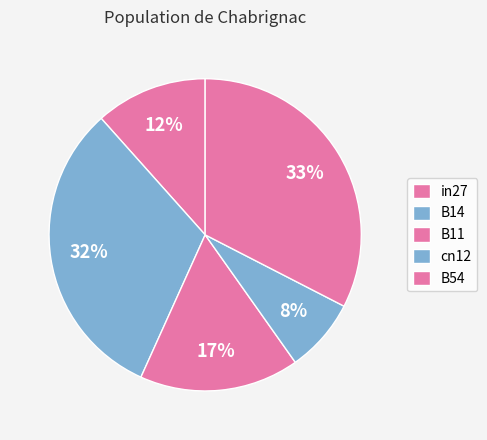

Count the number of slices in the pie.

5